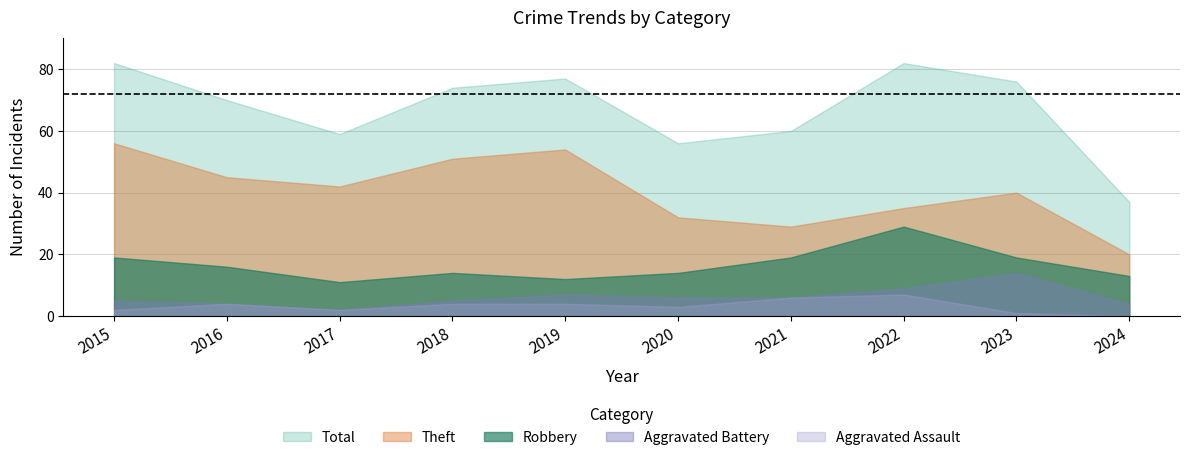

What value does the Aggravated Assault series have at 2020?

3